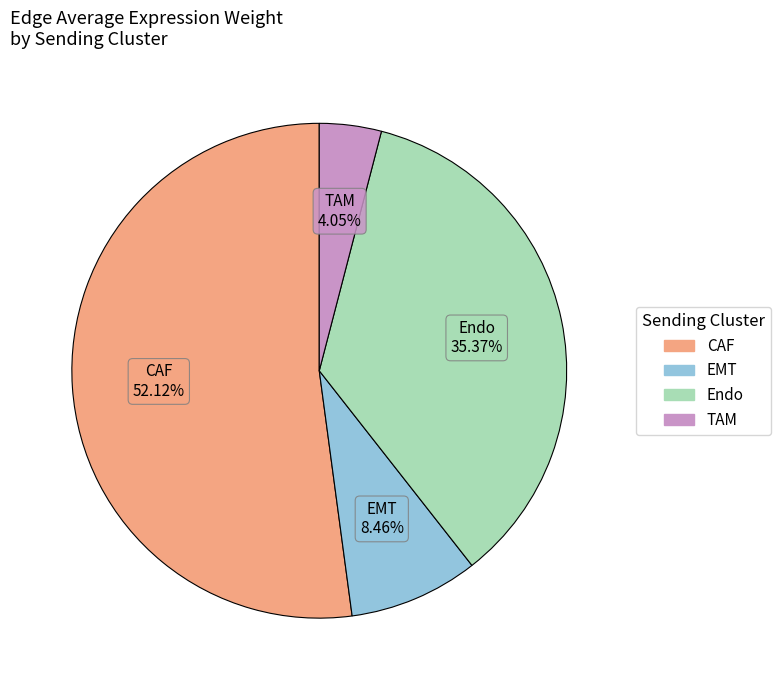

Is there any slice that represents more than half of the pie?

Yes